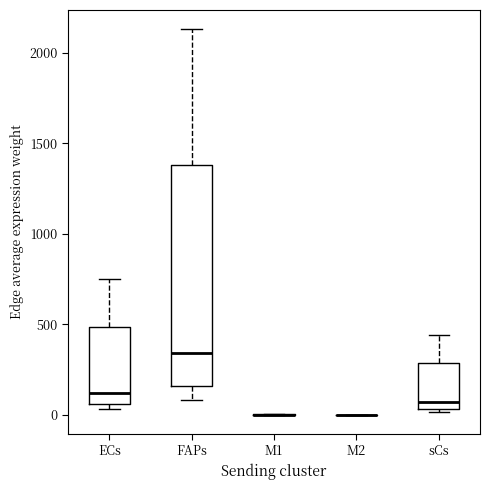

Reading left to right, transcribe this box plot: for each box, give where its median line is, the range the box spans, and where its two whiskers end, as read against the y-axis. The values are not printed on the chart, so give them approximately, as read against the axis.

ECs: median 100, box 50 to 500, whiskers 50 (just below the box's lower edge) to 750
FAPs: median 350, box 150 to 1400, whiskers 100 to 2150
M1: box collapsed to a line at 0, whiskers 0 to 0
M2: box collapsed to a line at 0, whiskers 0 to 0
sCs: median 50 (just above the box's lower edge), box 50 to 300, whiskers 0 to 450